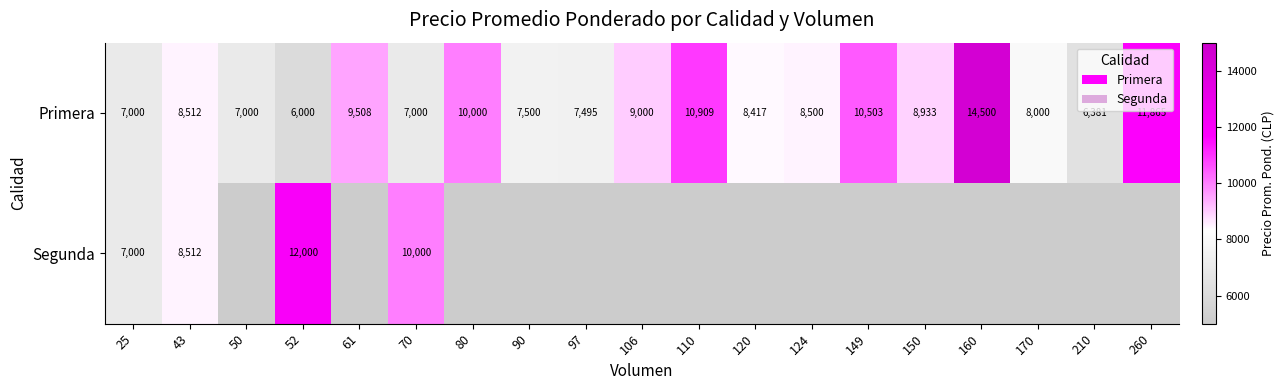

True or false: Primera has a value of 8000 at 170.

True